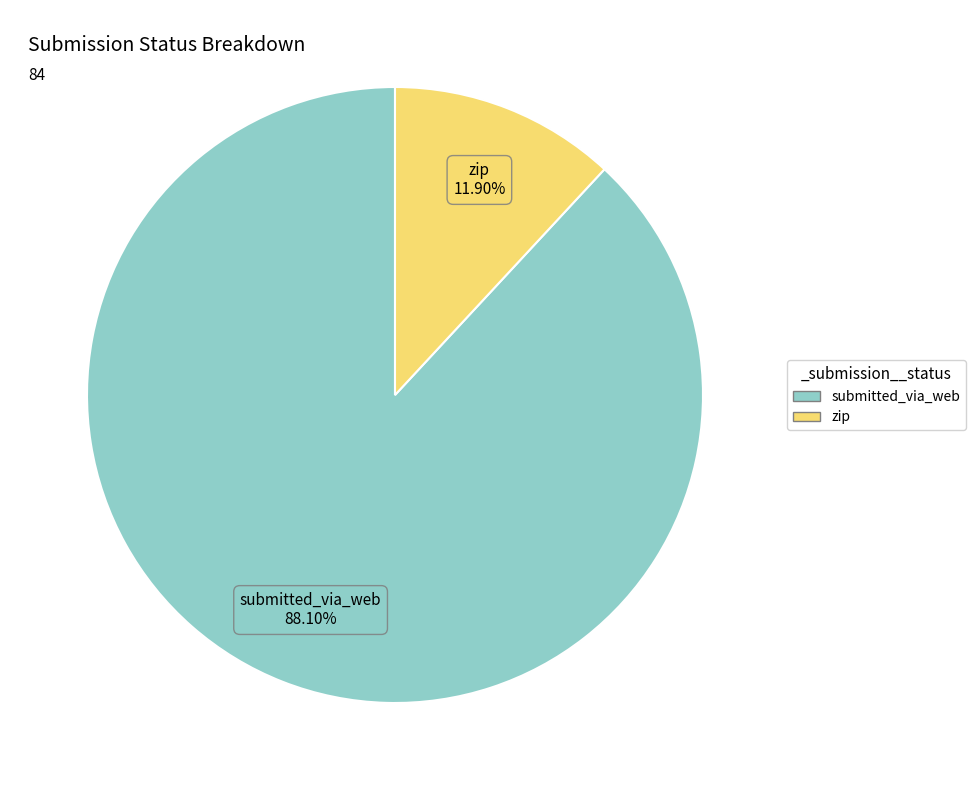

Combined, do submitted_via_web and zip account for over 50%?

Yes